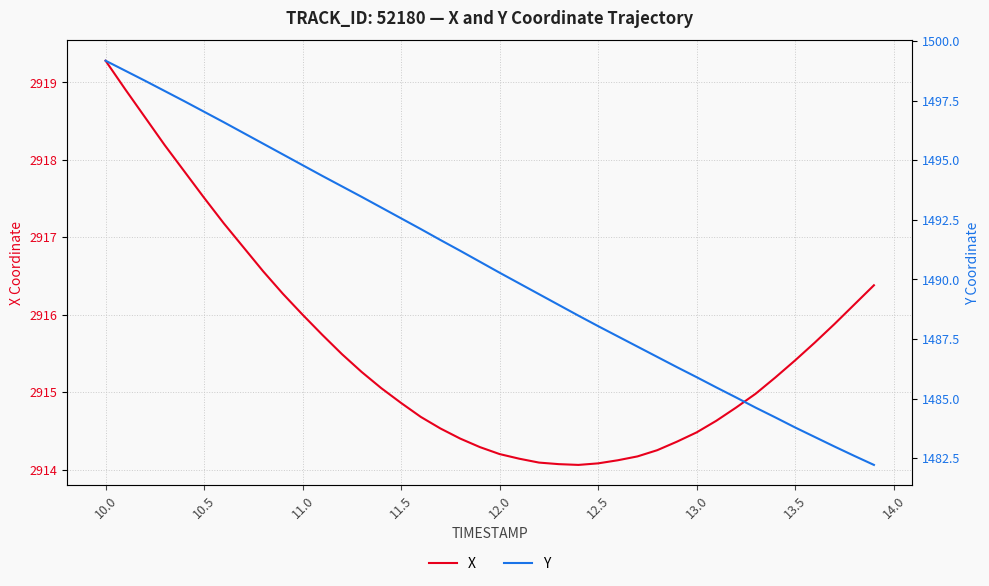

Which series has the widest spread of values?

Y